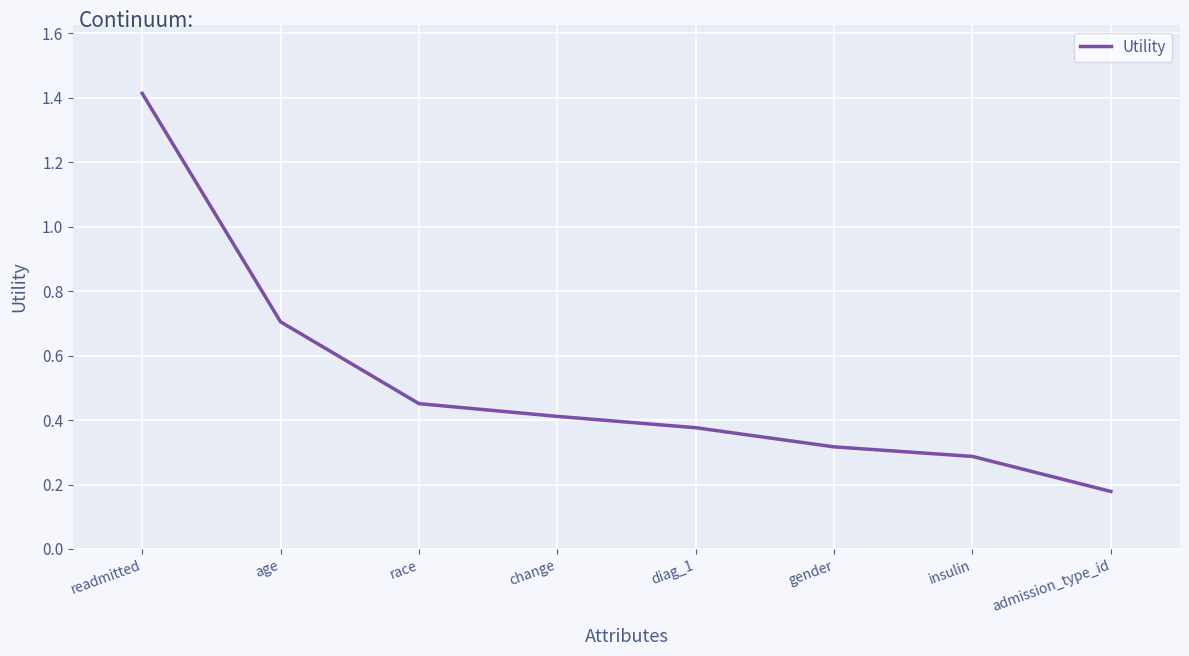

What is the change in value from change to gender?

-0.1